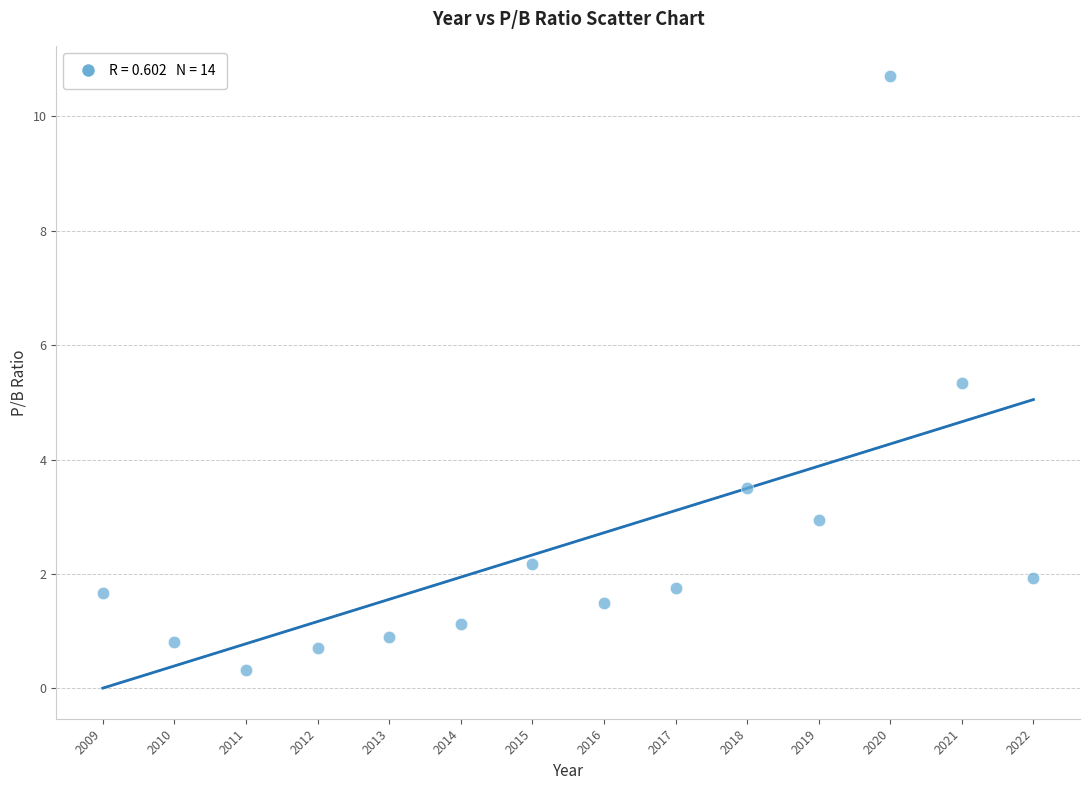

What Y value in the scatter plot is closest to 5?

5.3